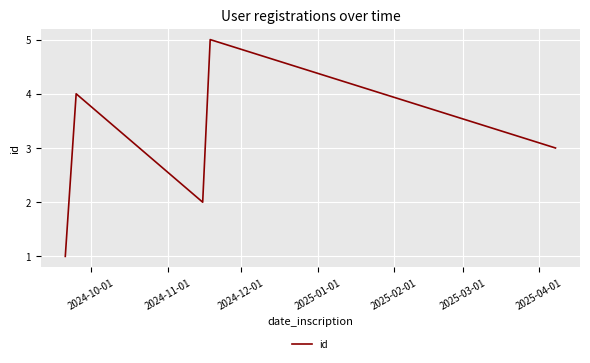

What is the difference between the maximum and minimum values?

4